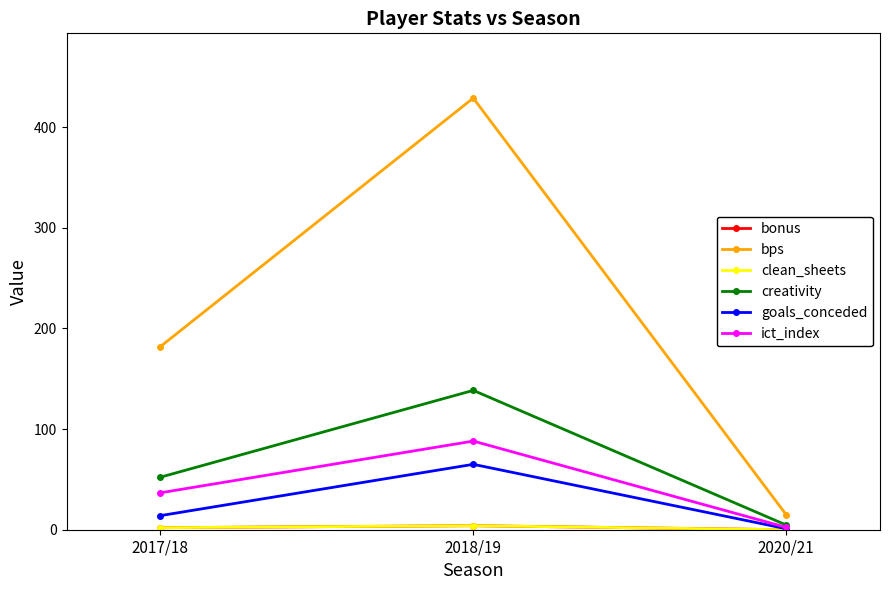

Does the chart have visible grid lines?

No